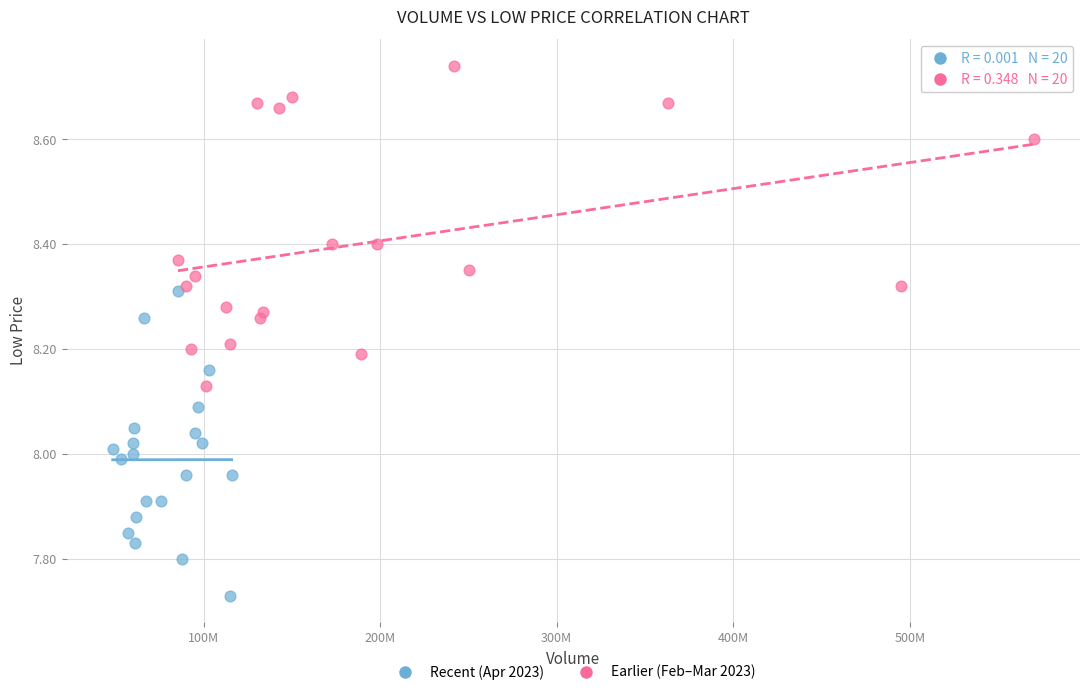

Which series reaches the maximum Y coordinate?

Earlier (Feb–Mar 2023)